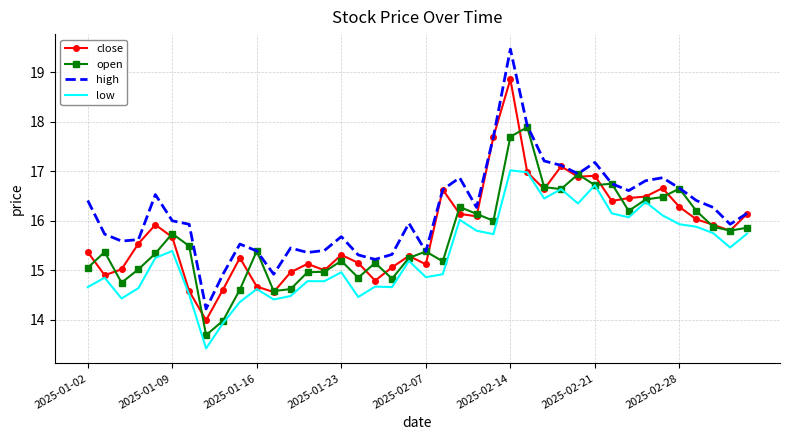

How many distinct data groups are displayed?

4